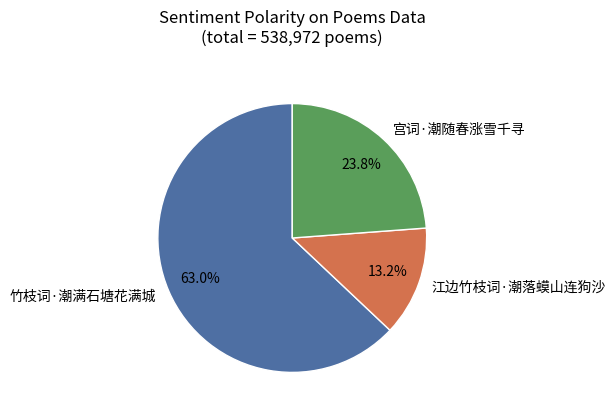

Which slice is the smallest?

江边竹枝词·潮落蟆山连狗沙